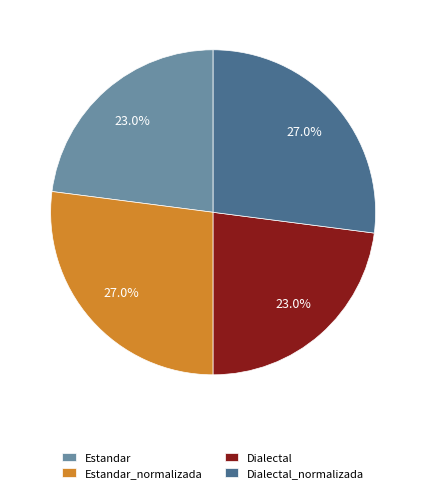

Which has a higher value, Dialectal or Dialectal_normalizada?

Dialectal_normalizada